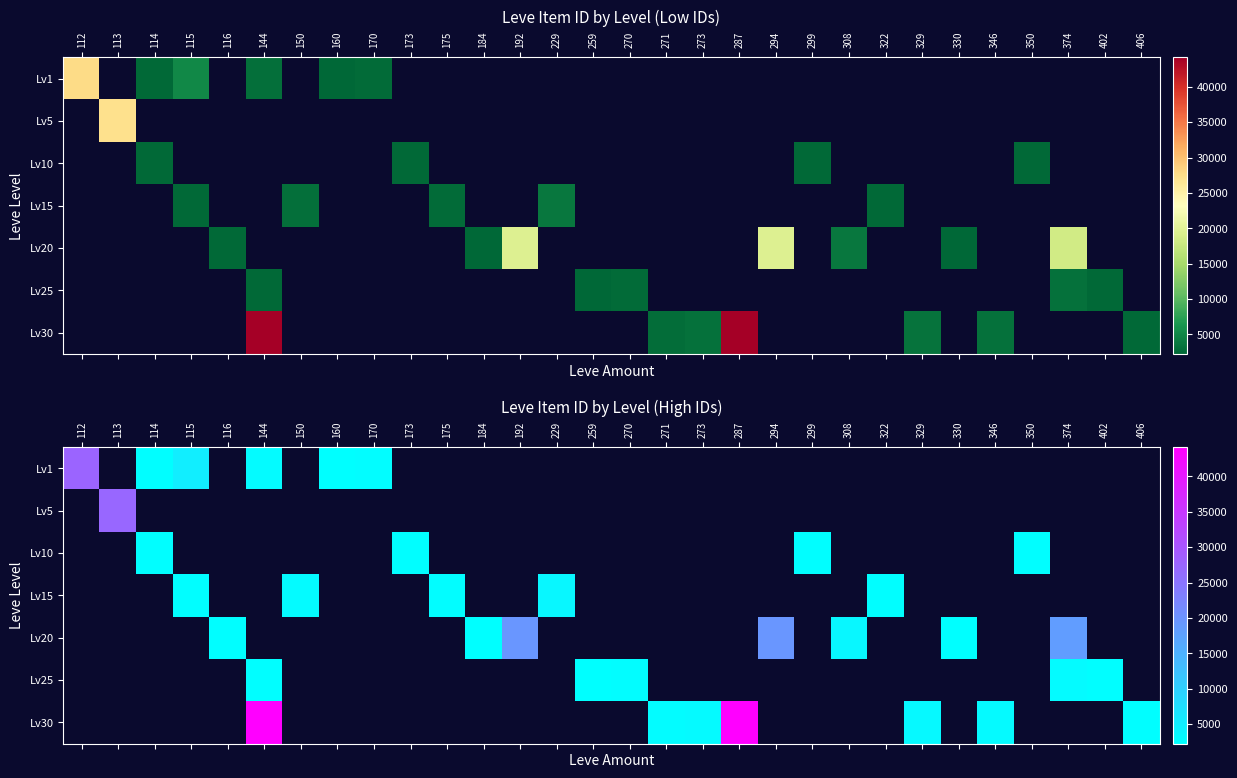

Which has a higher value, 330 or 175?

175